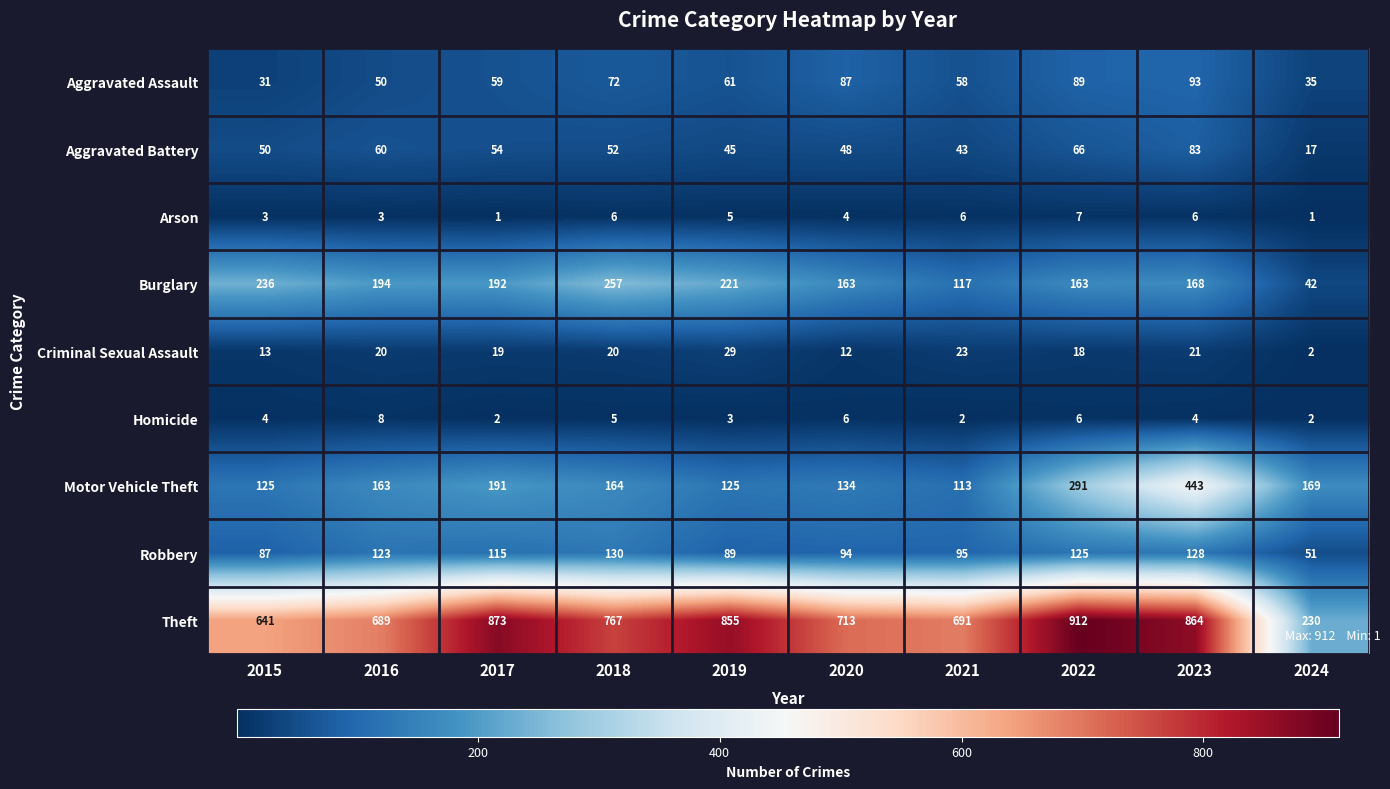

List the series in order of their peak value, highest first.

Theft, Motor Vehicle Theft, Burglary, Robbery, Aggravated Assault, Aggravated Battery, Criminal Sexual Assault, Homicide, Arson